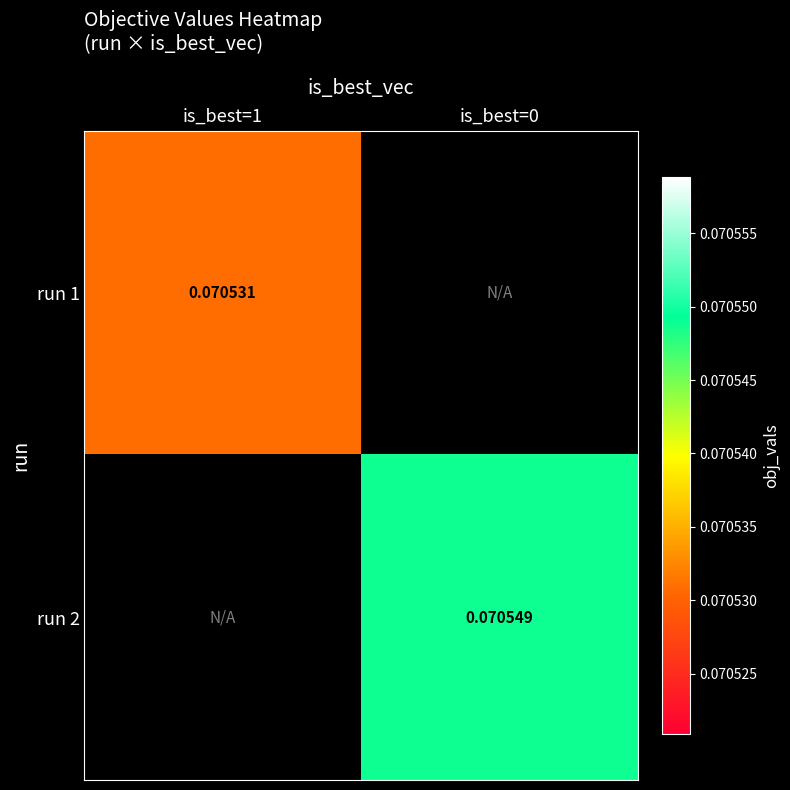

Is the value of run 1 at is_best=1 greater than the value of run 2 at is_best=0?

No